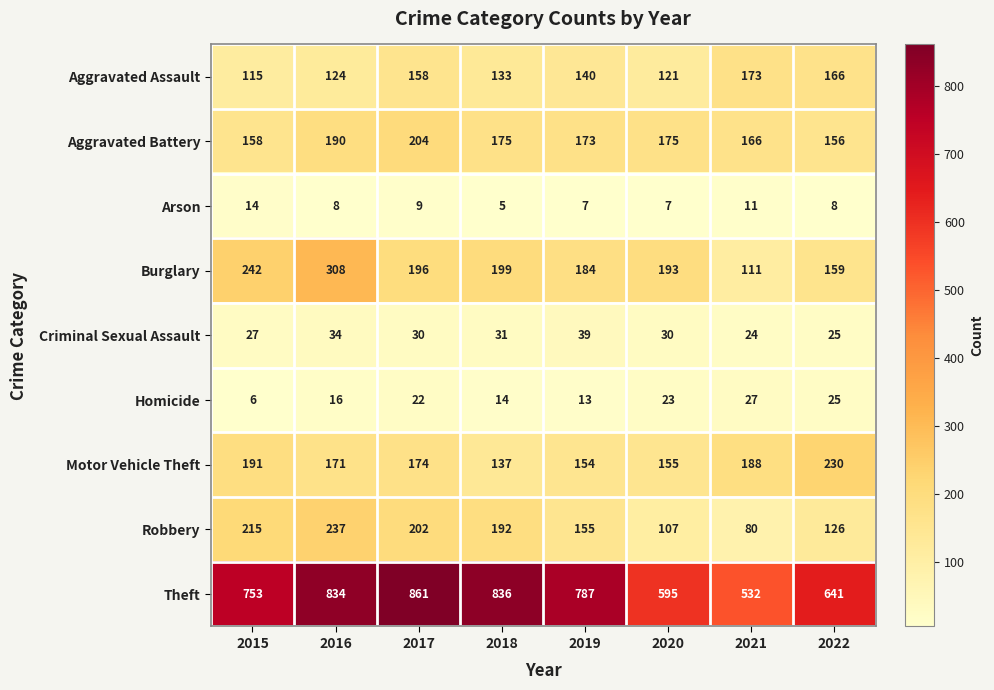

Which series has the largest range (max minus min)?

Theft